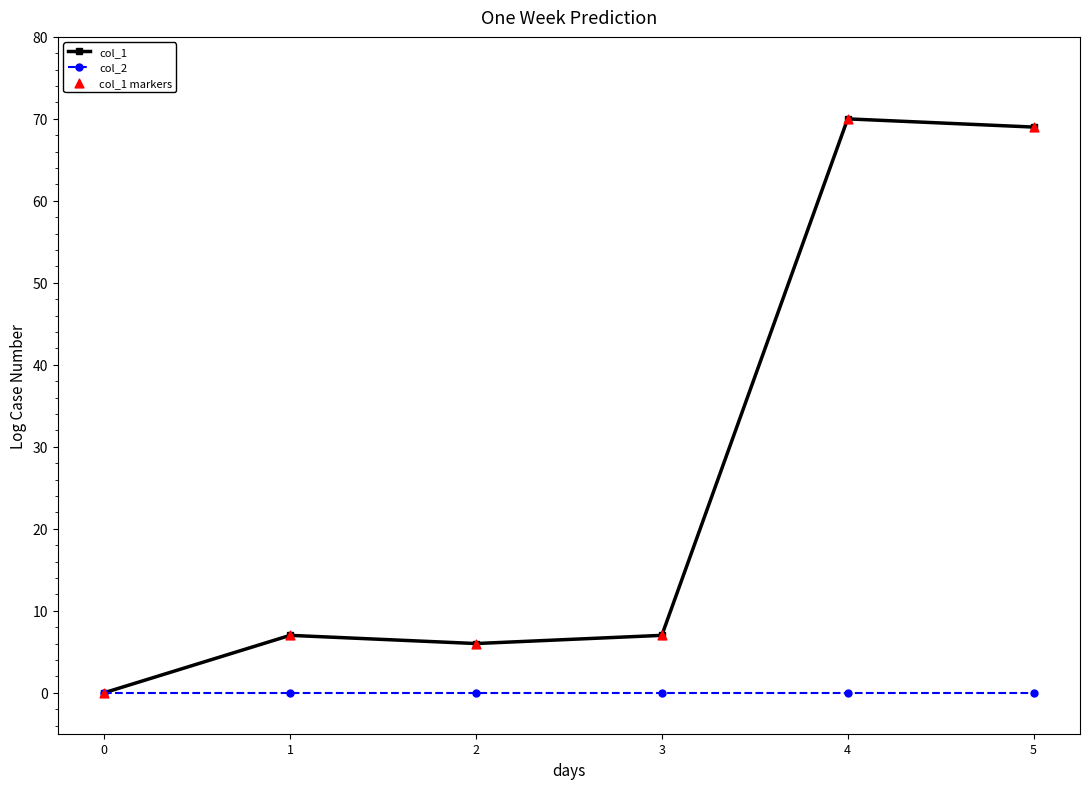

What is the total value across all series at 2?

6